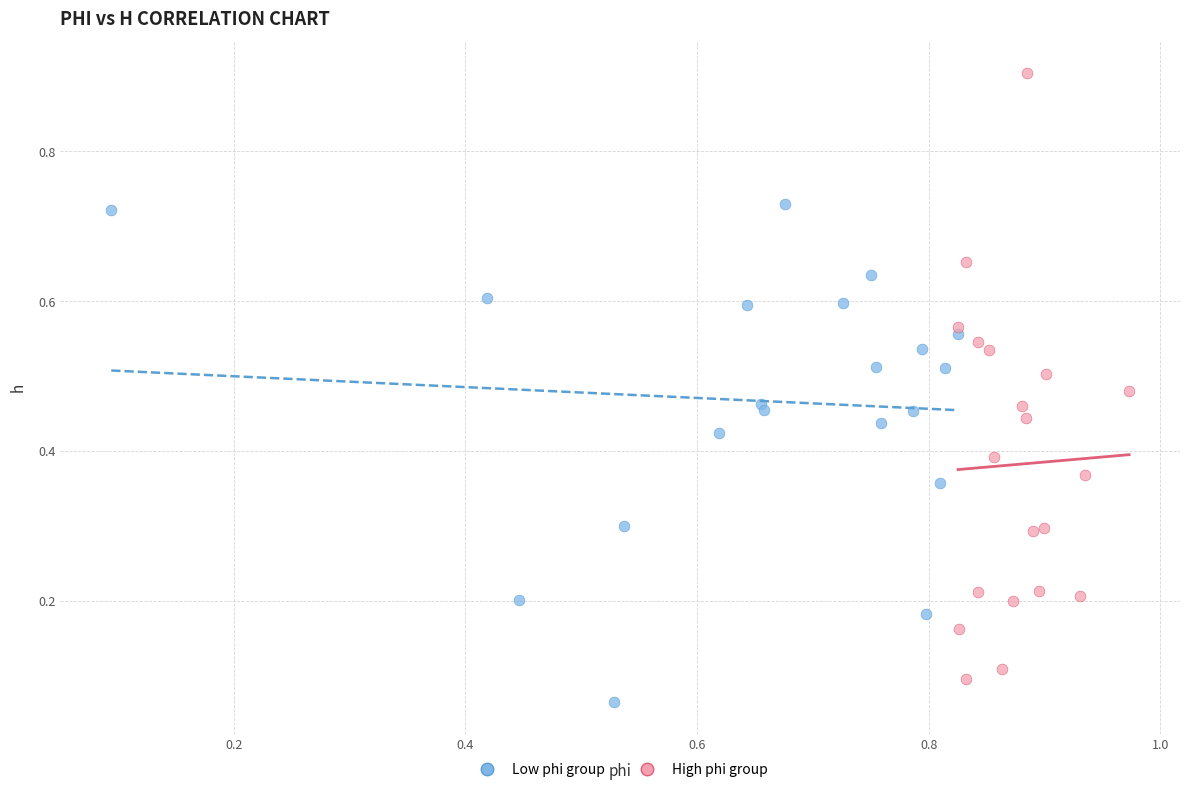

What are all the series names shown in the legend?

Low phi group, High phi group